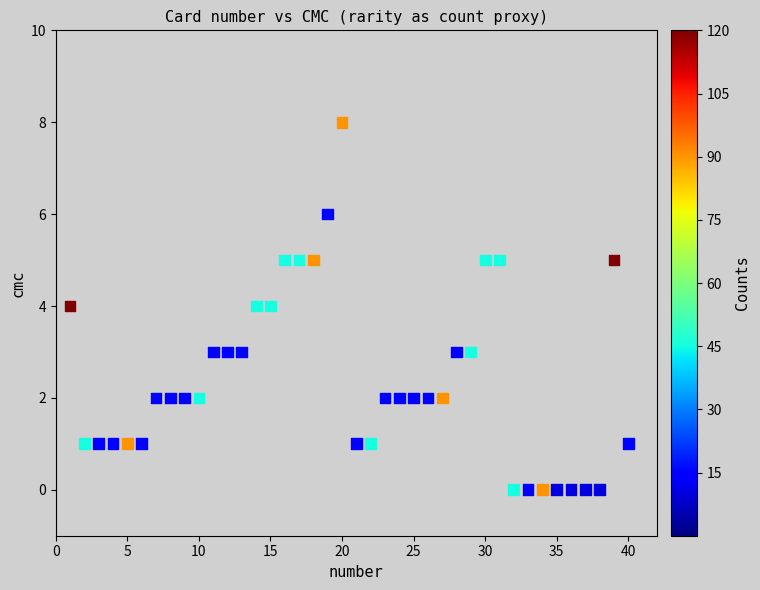

What is the range of X values (max minus min)?

39